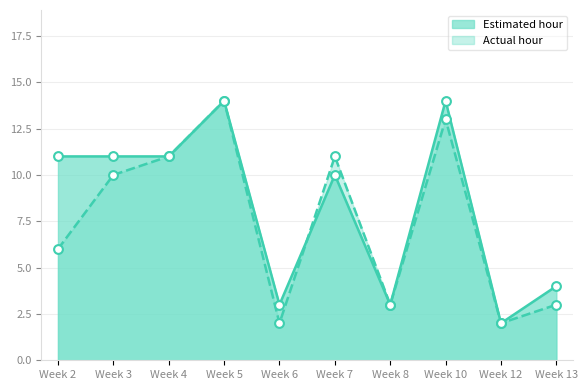

At how many categories does at least one series exceed 9?

6